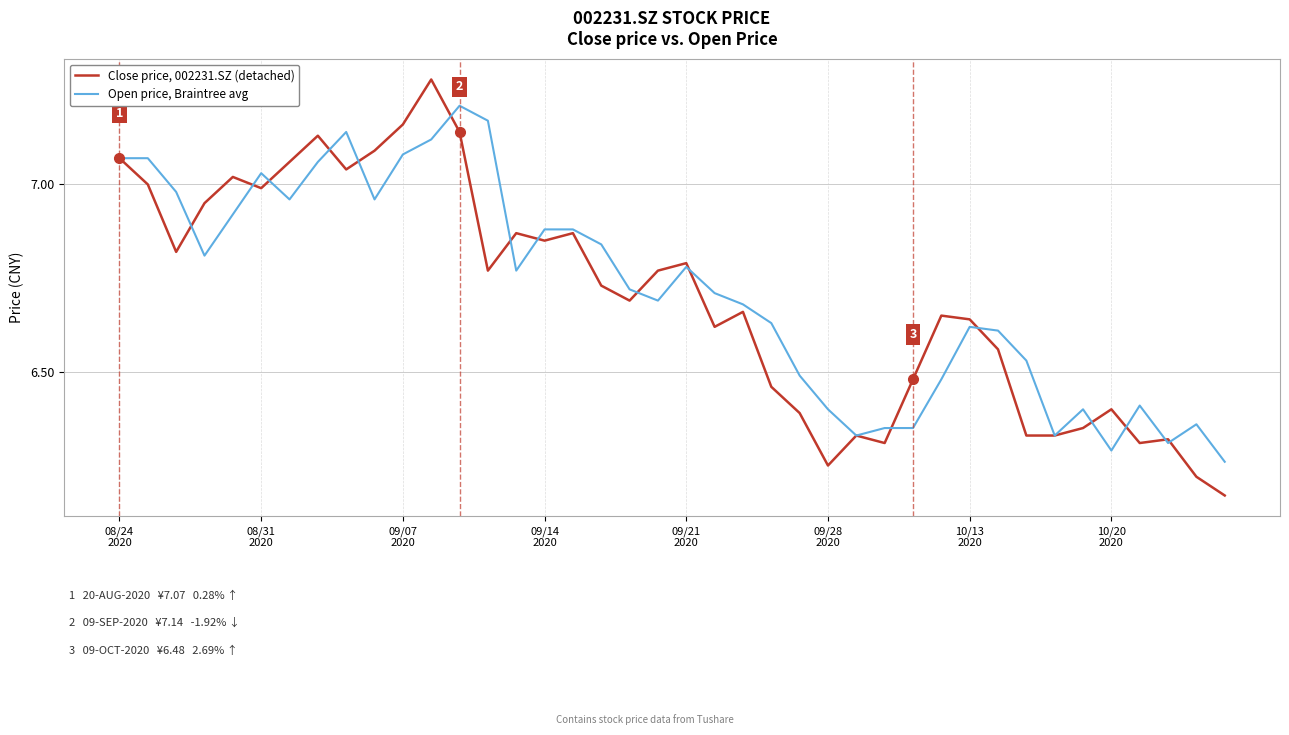

How many lines are shown in the chart?

2